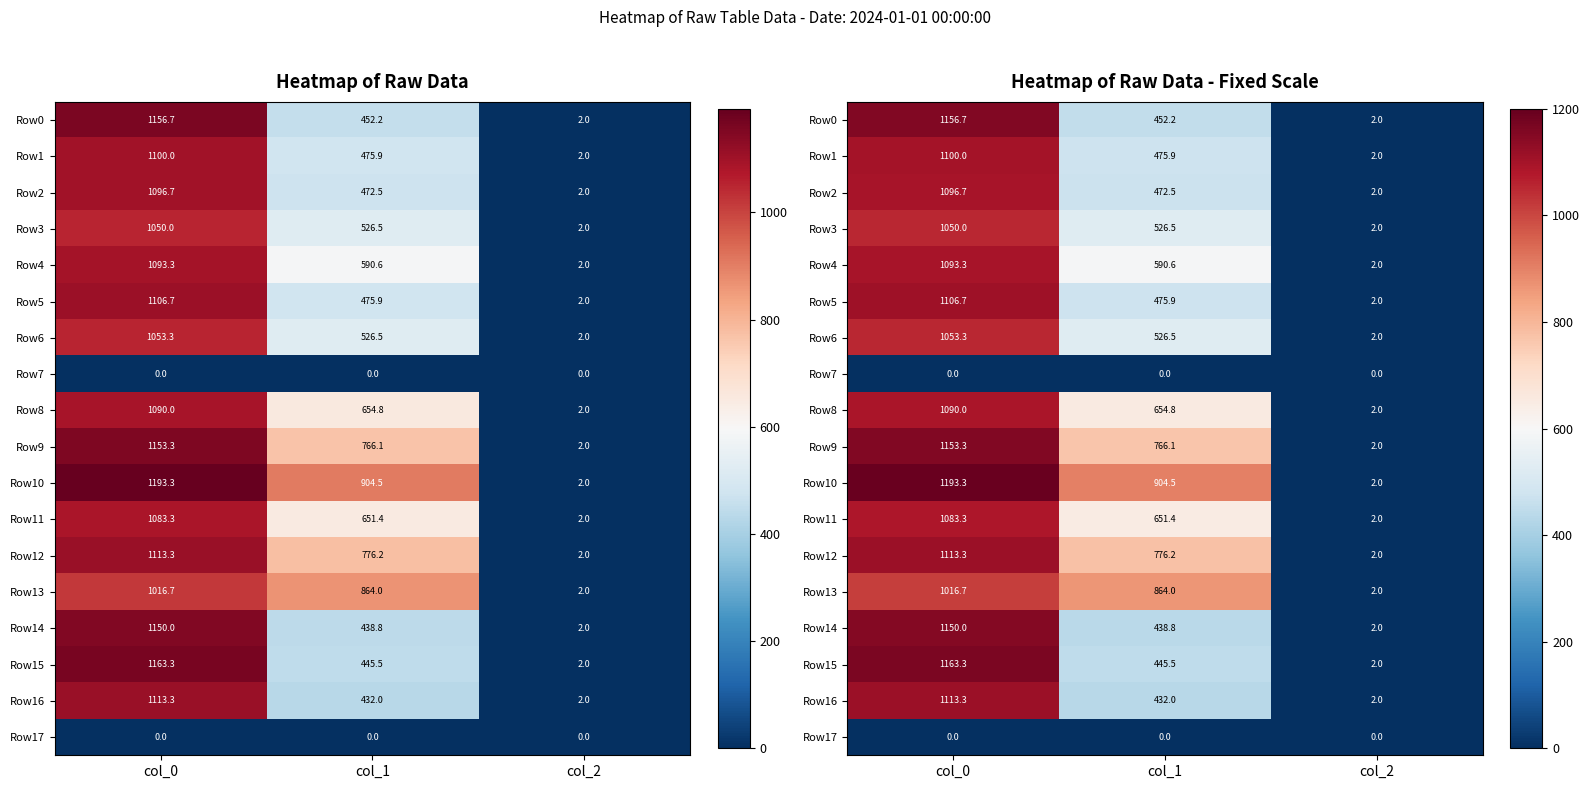

How many series are shown in this chart?

18